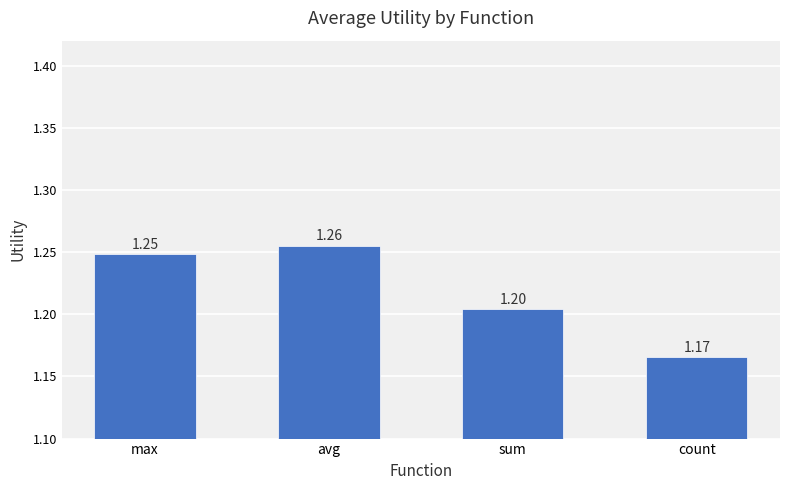

At which label is the value closest to 1?

count